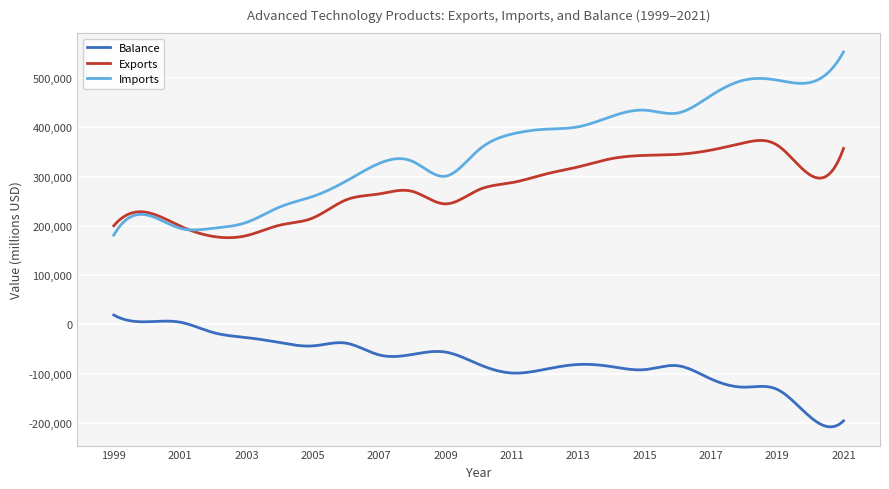

Which series has the largest range (max minus min)?

Imports